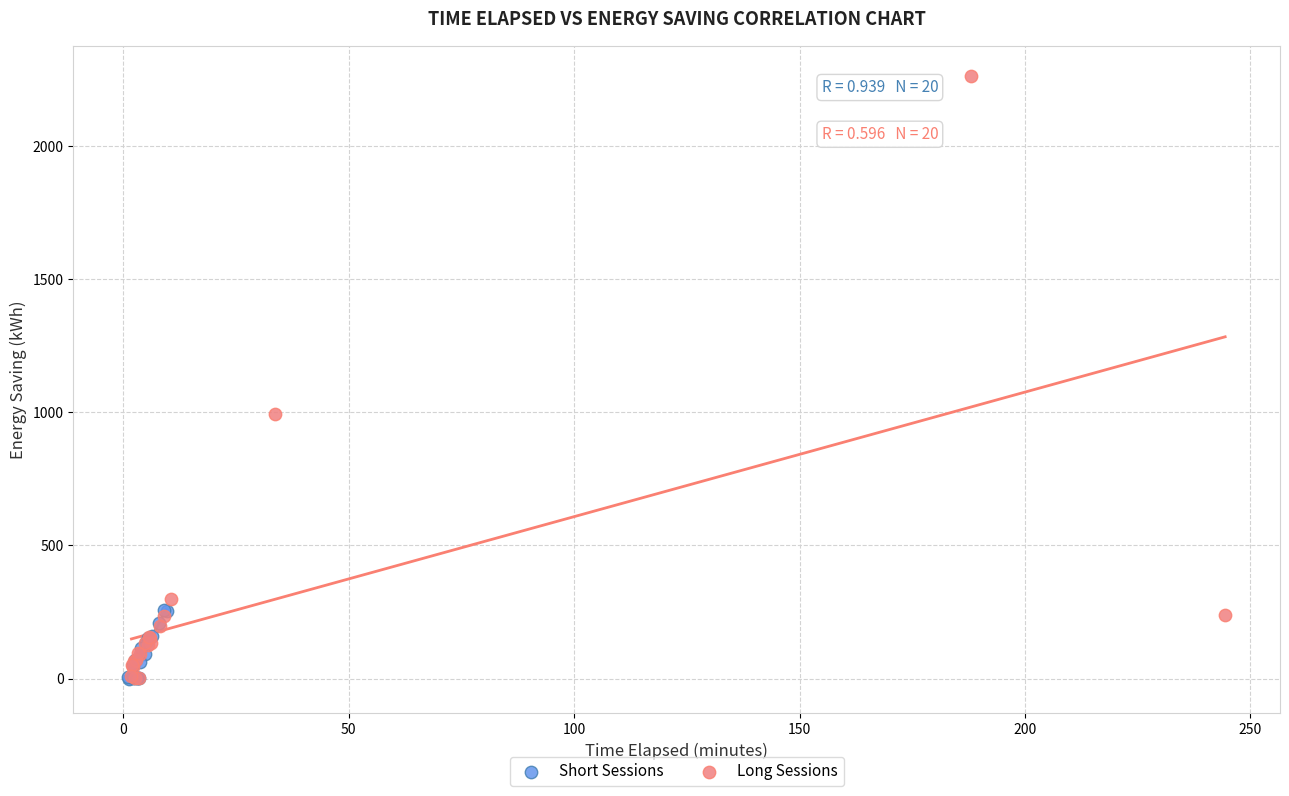

Which series contains the highest Y value?

Long Sessions